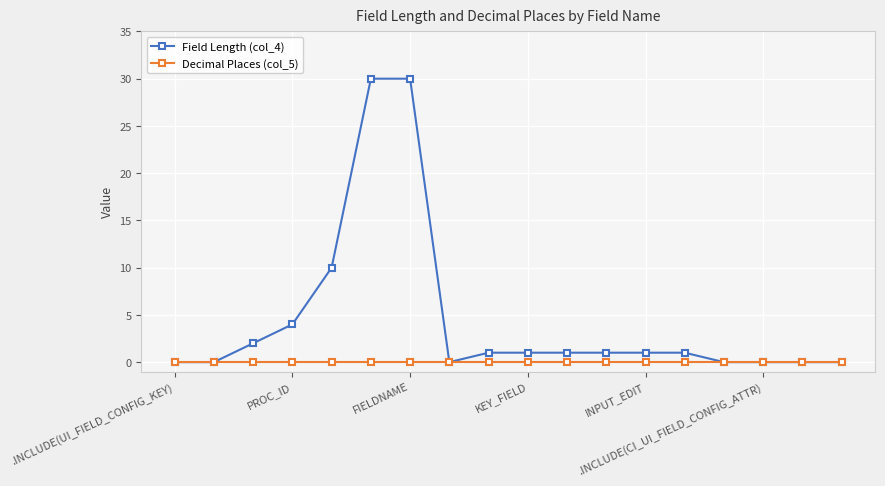

Rank the series by their average value, from lowest to highest.

Decimal Places (col_5), Field Length (col_4)